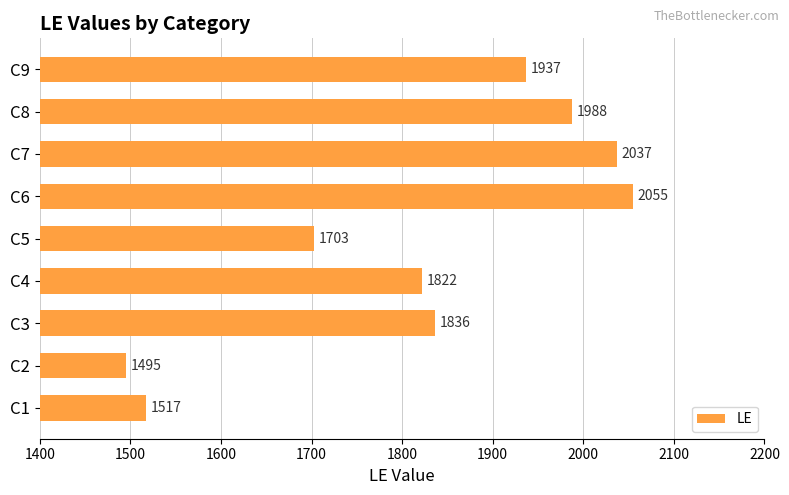

What is the approximate value at C6, to the nearest 100?

2100